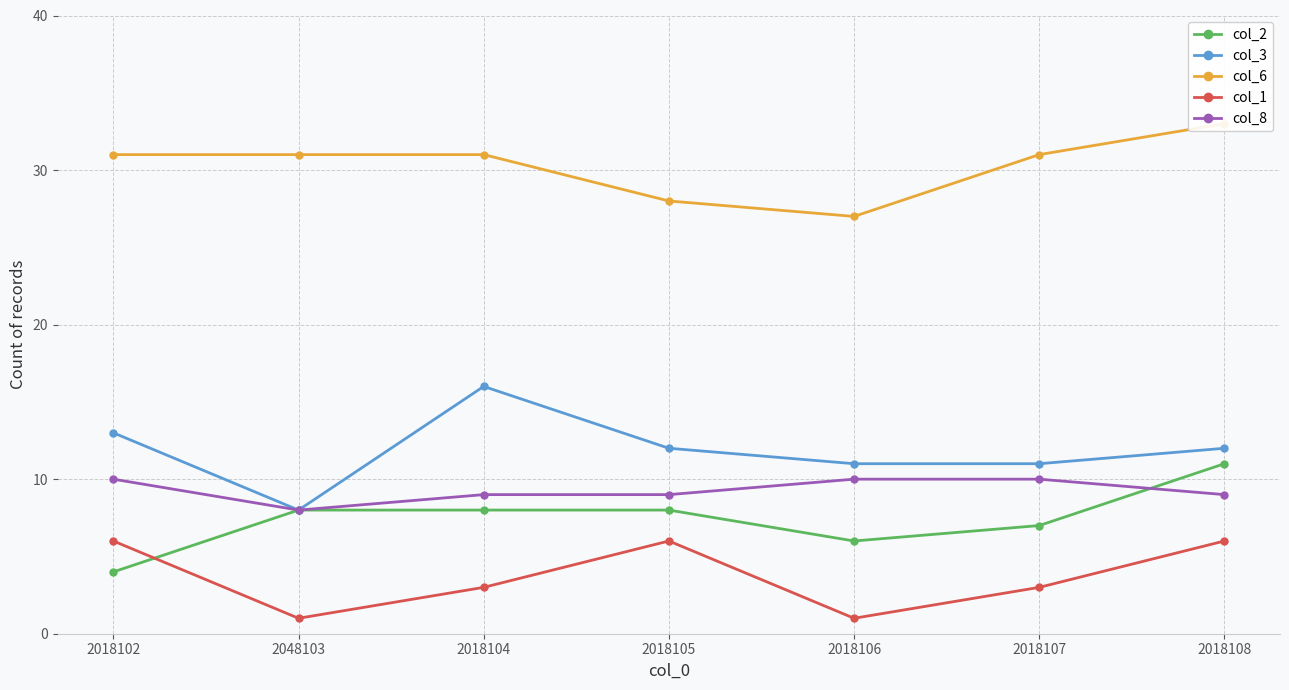

True or false: col_1 and col_3 intersect in this chart.

False